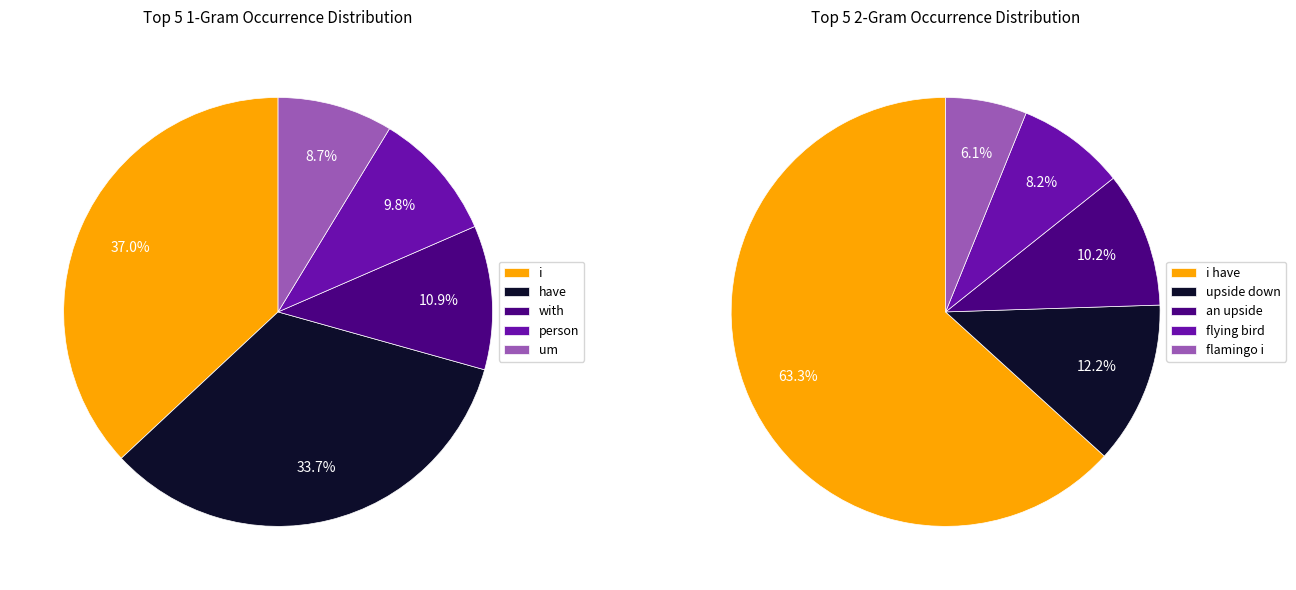

To the nearest percent, what is the difference between the largest and smallest slice percentages?

57%